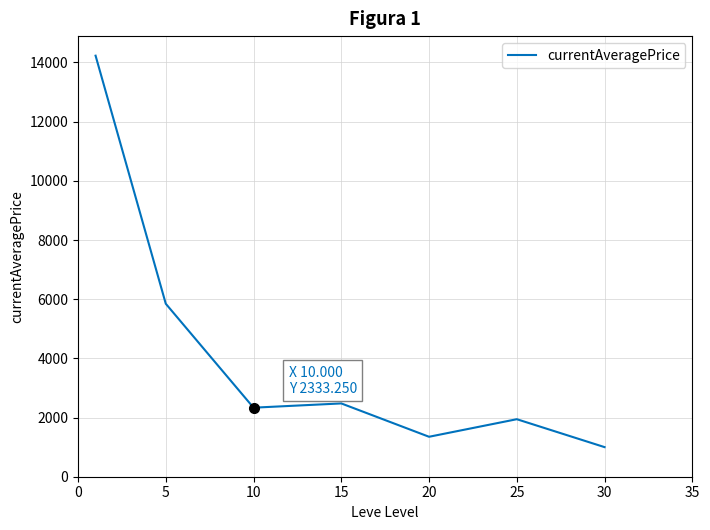

What is the greatest value displayed?

14229.2